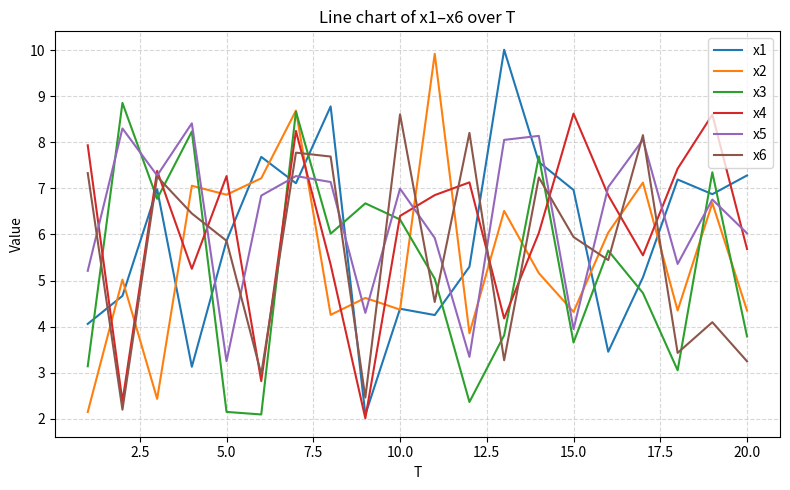

Which series has the largest total across all categories?

x5